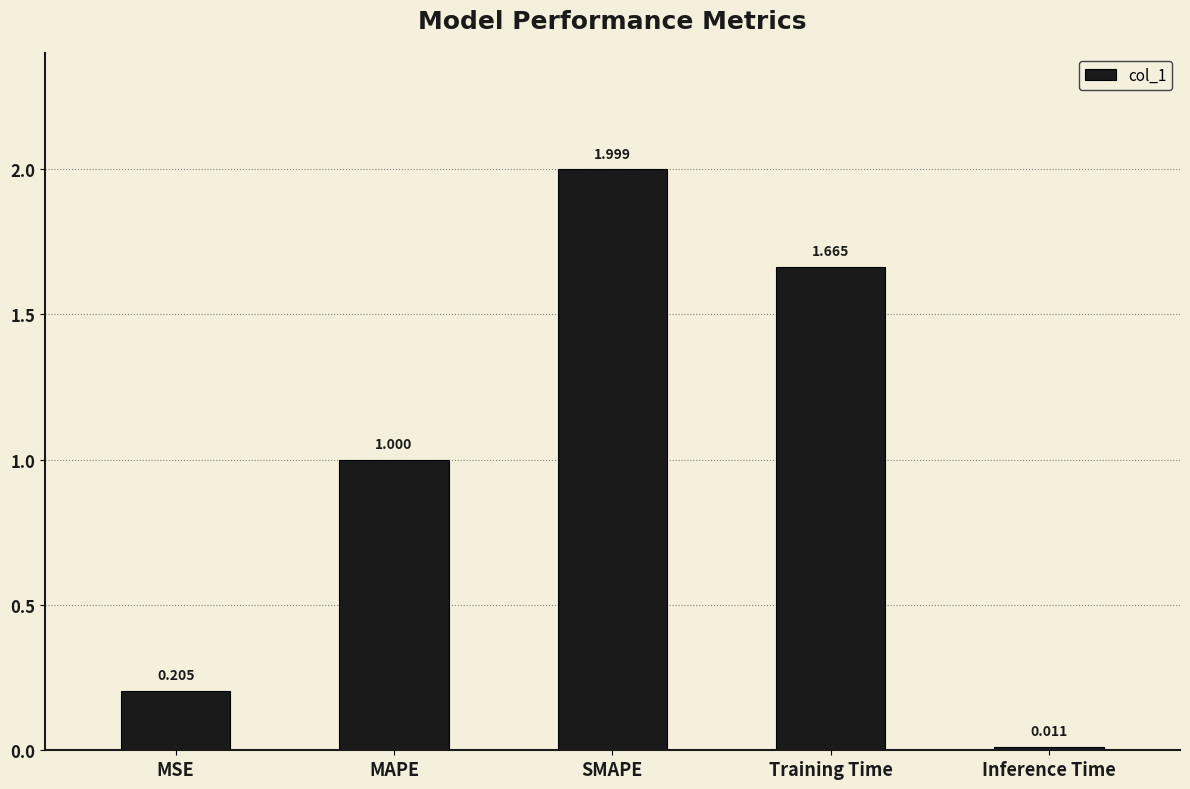

List the labels in order of value, smallest first.

Inference Time, MSE, MAPE, Training Time, SMAPE